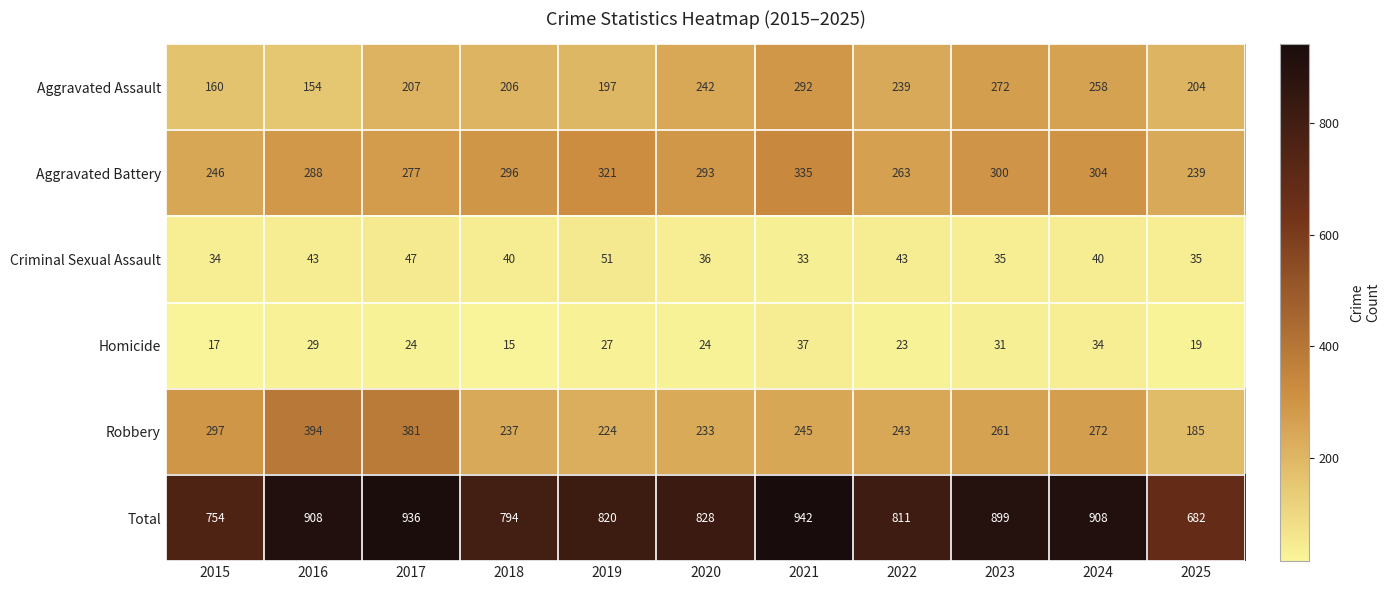

Which series has the largest range (max minus min)?

Total